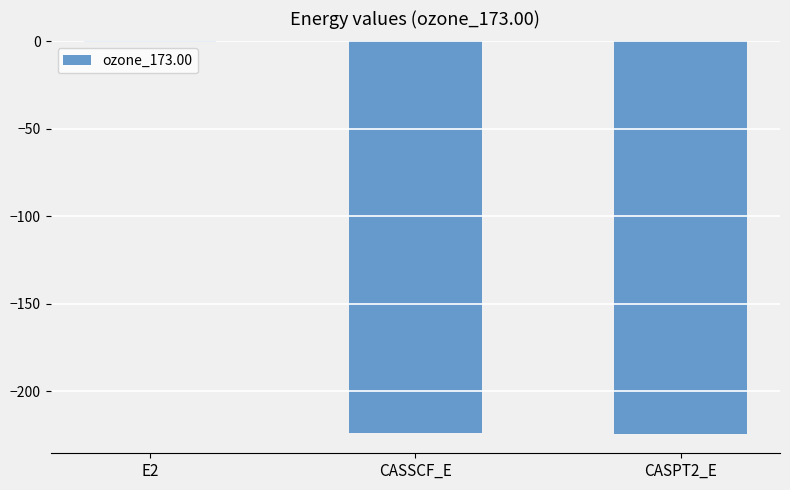

Which category has the highest value across all series?

E2